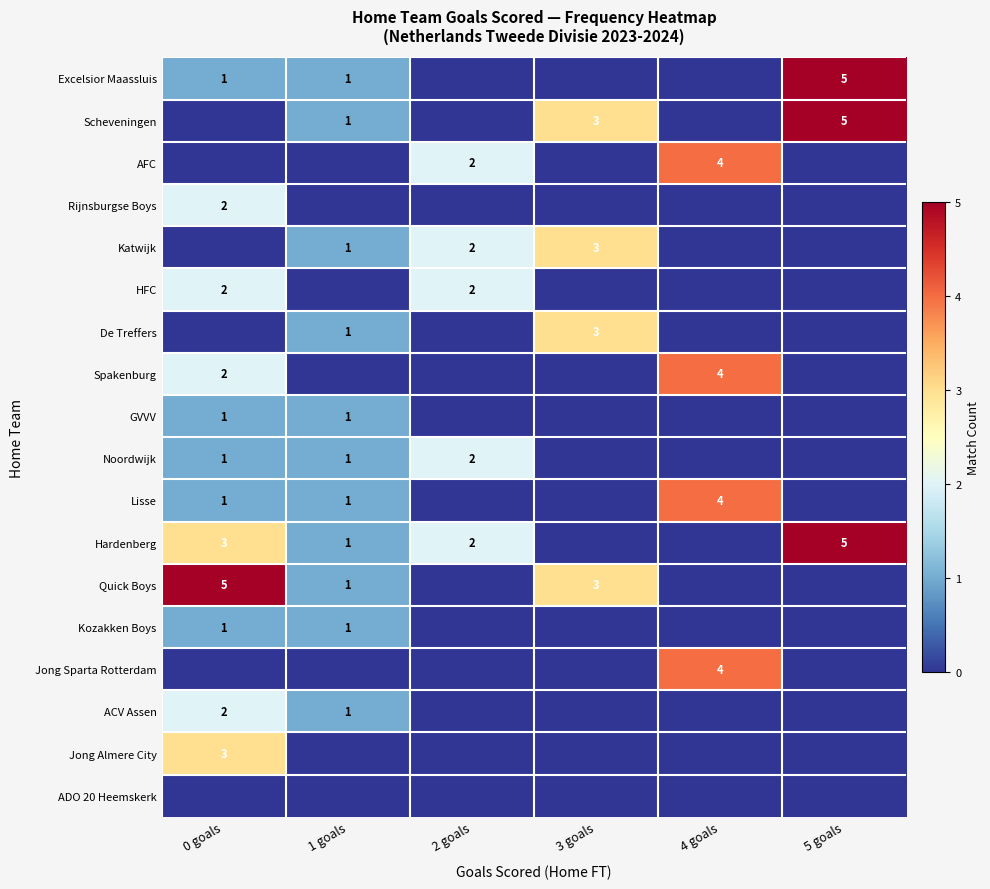

True or false: Excelsior Maassluis has a value of 0 at 0 goals.

False